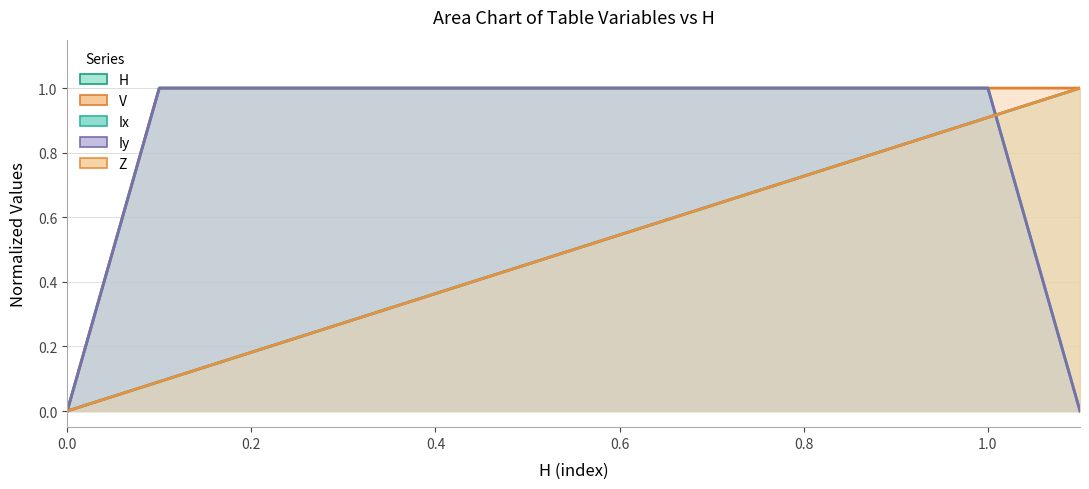

How many positive values does the Ix series have?

10